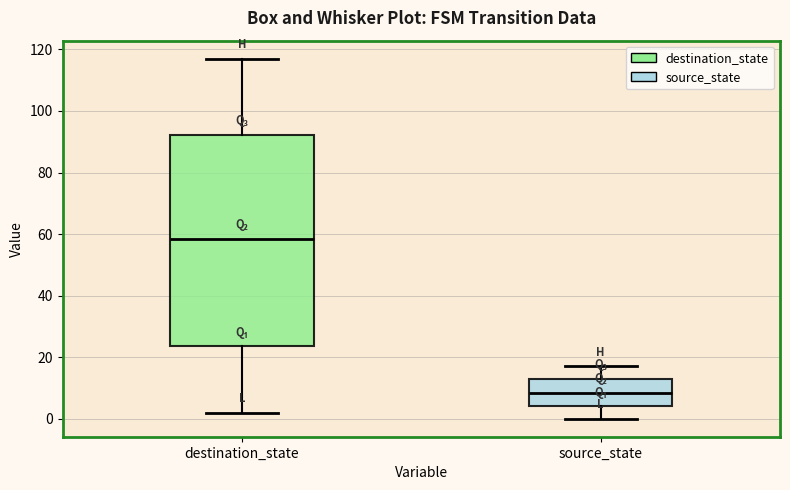

Comparing the boxes themselves (not the whiskers), which one is the tallest?

destination_state